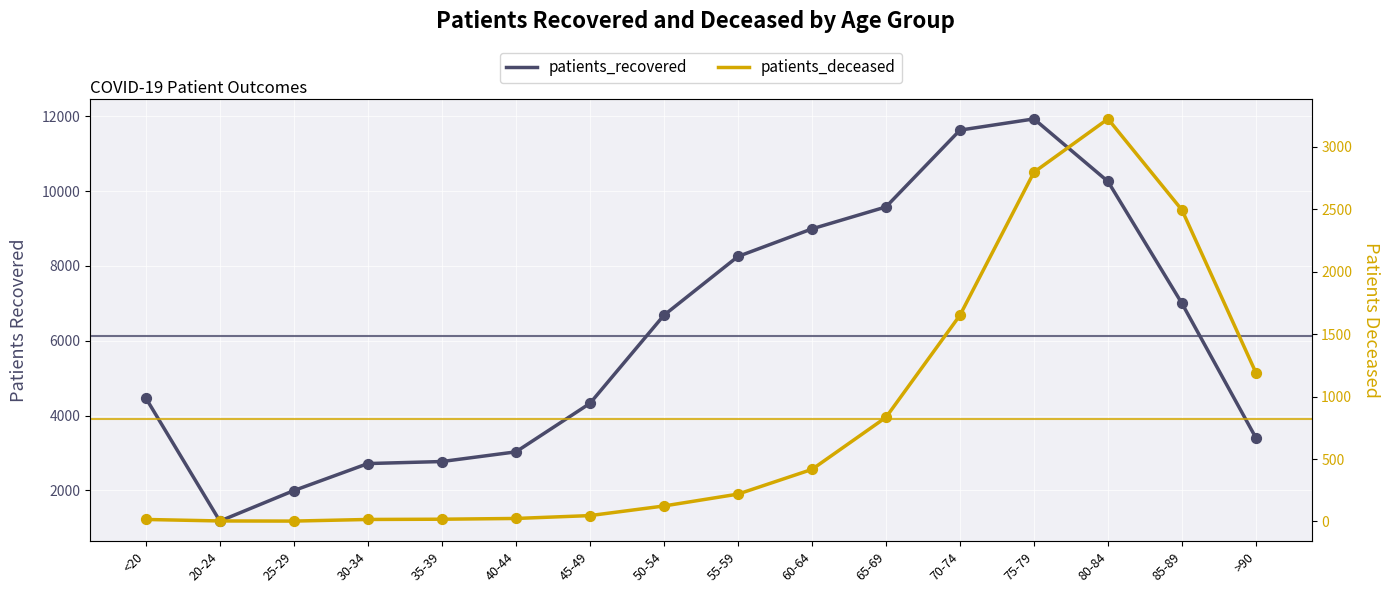

At which category is the sum across all series the highest?

75-79